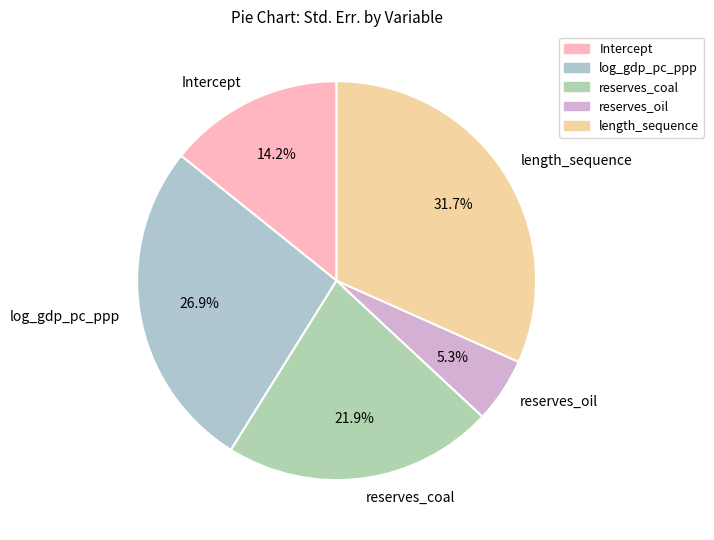

Is the sum of reserves_coal and log_gdp_pc_ppp greater than half?

No